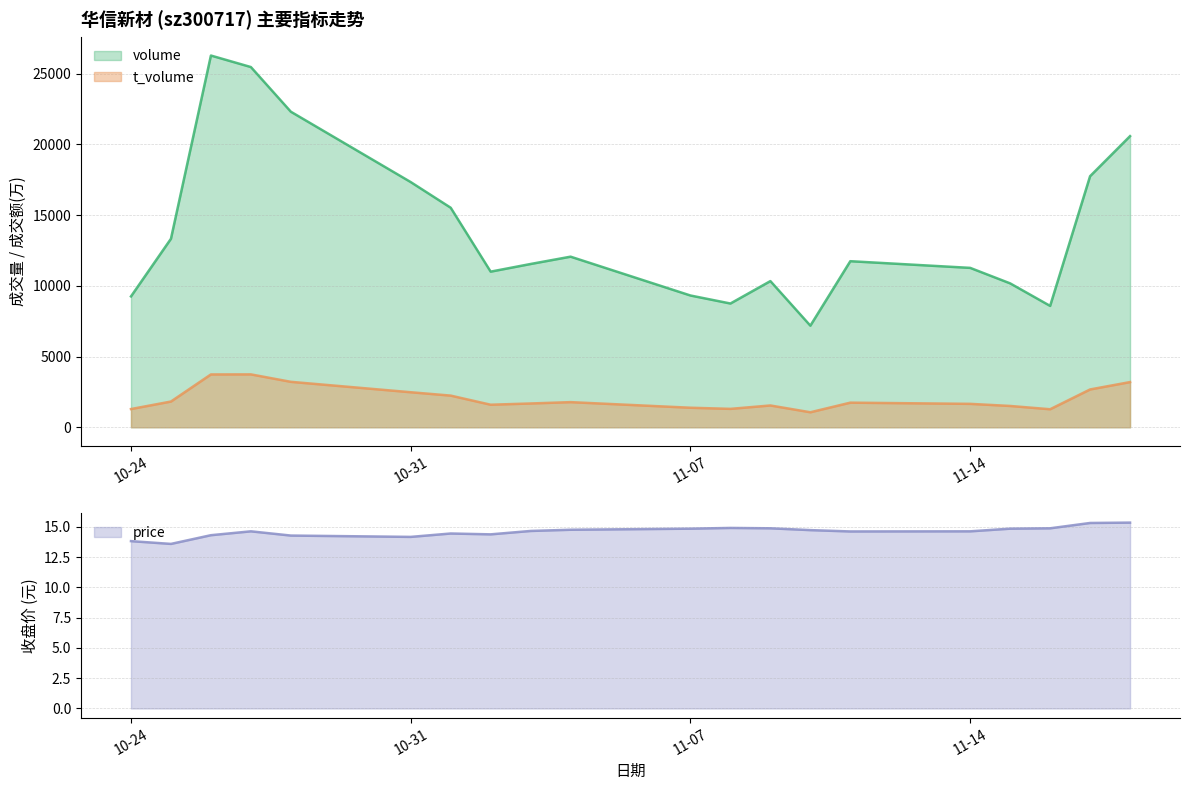

The value of t_volume at 11-14 is 1656. True or false?

True